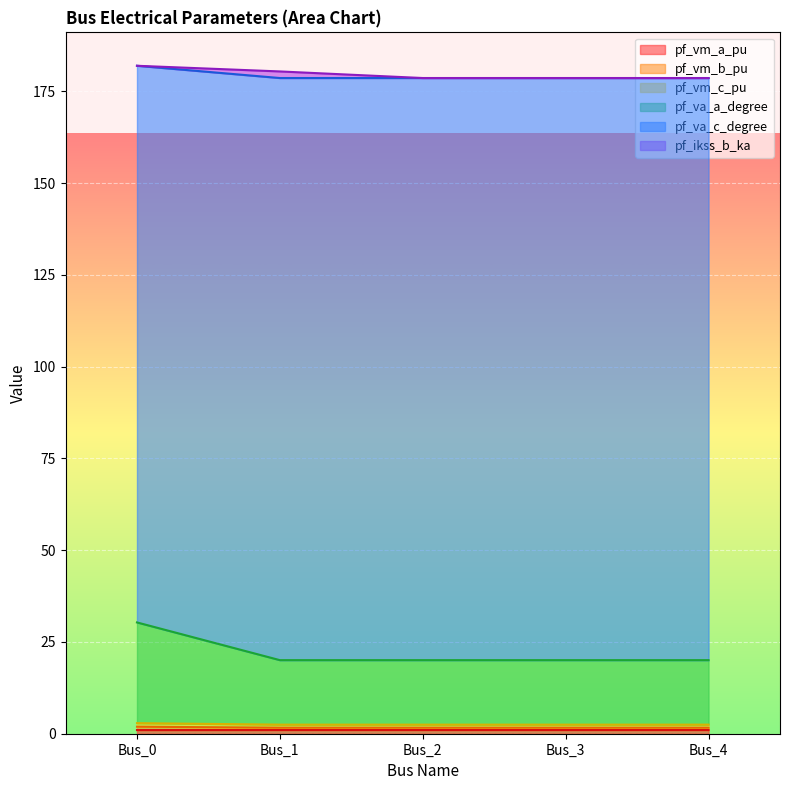

What is the sum of all pf_va_a_degree values?

110.5